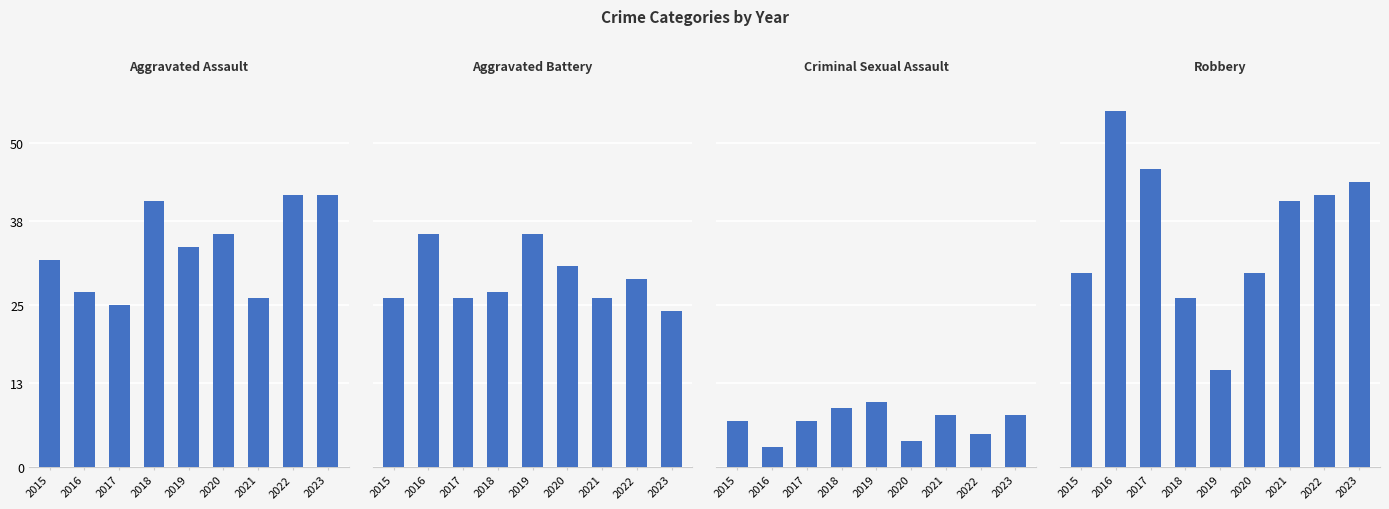

What is the minimum value shown in the chart?

3